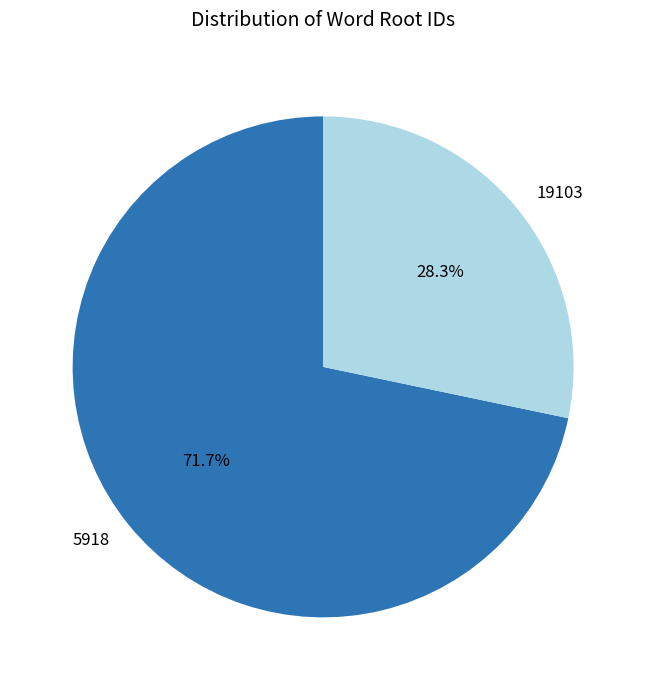

Does 5918 account for over 50% of the chart?

Yes